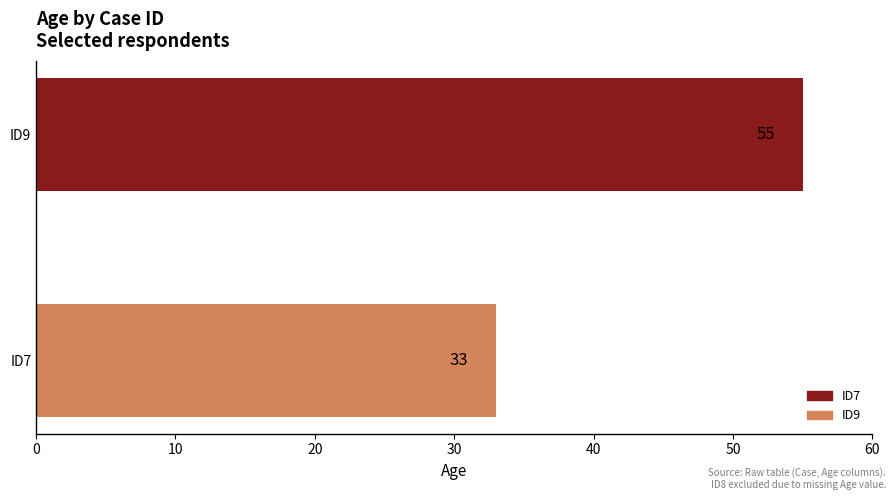

Rank the categories by value from highest to lowest.

ID9, ID7